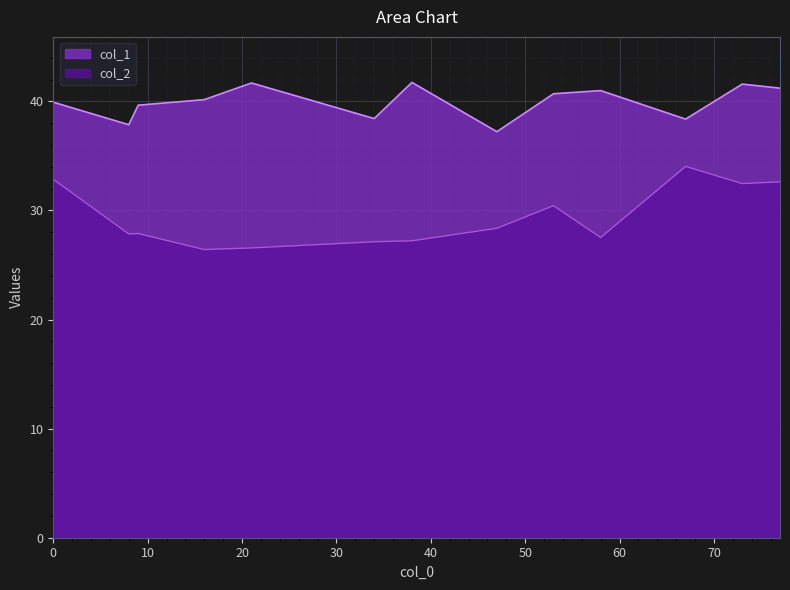

Rank the series by their maximum value, from highest to lowest.

col_1, col_2